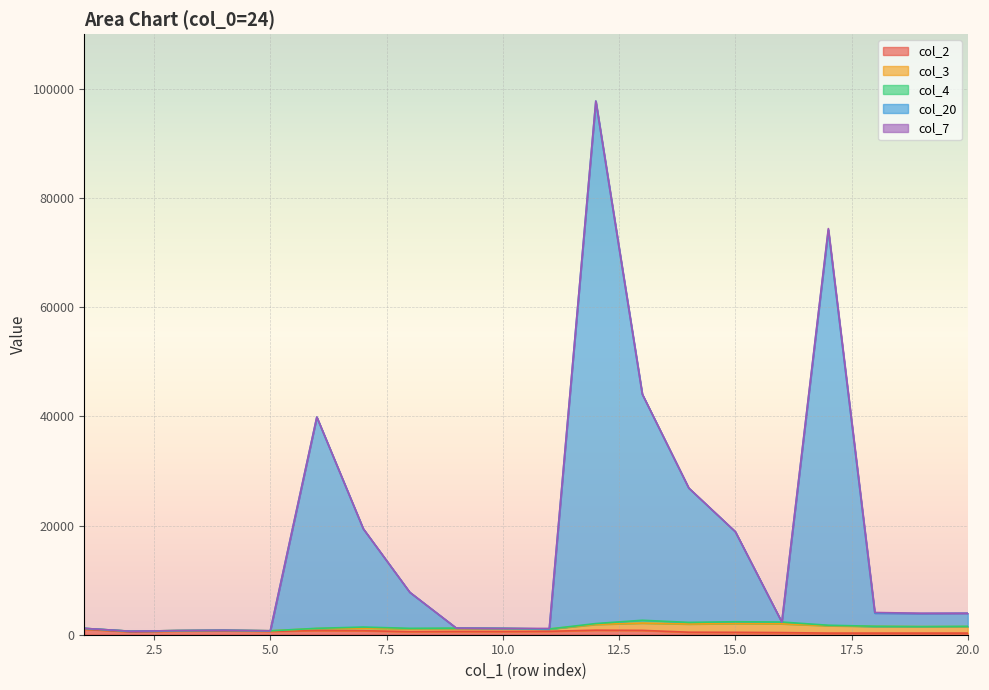

What are all the series names shown in the legend?

col_2, col_3, col_4, col_20, col_7